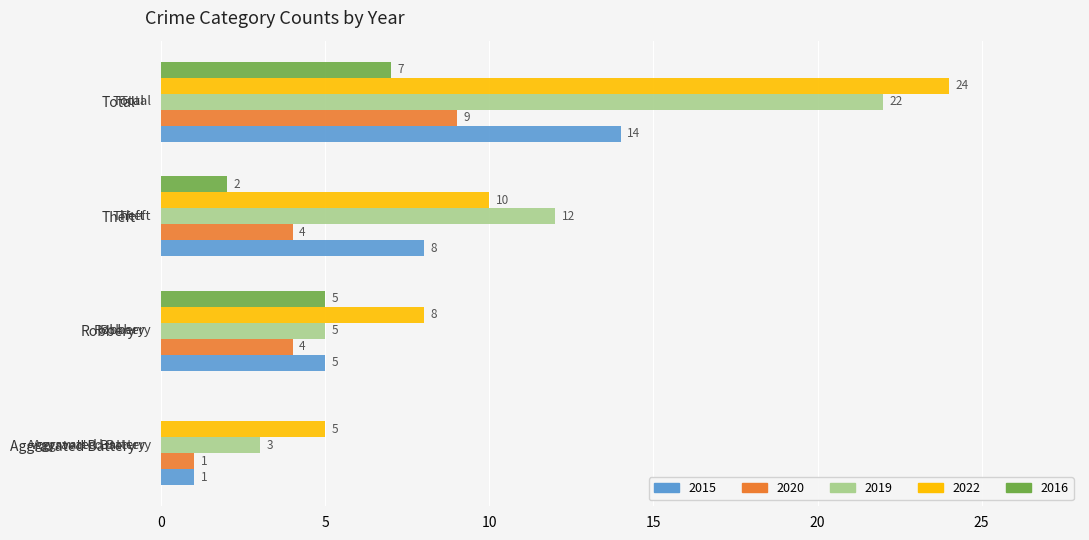

Which series changed the most between Aggravated Battery and Robbery?

2016